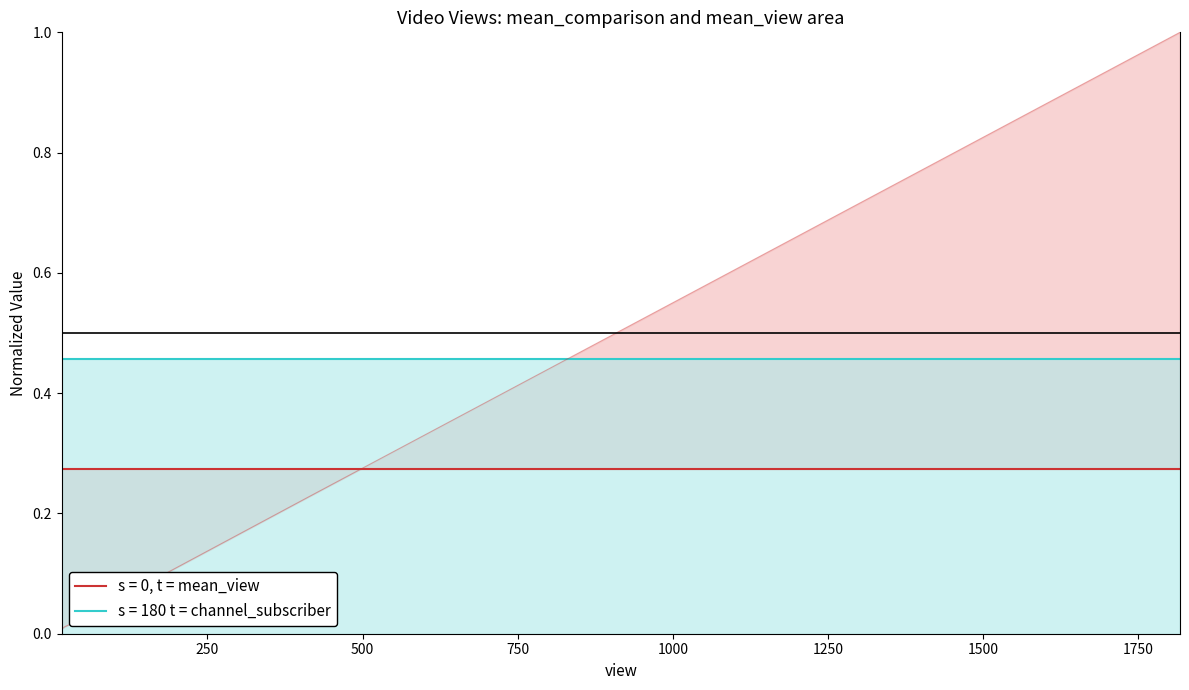

List the series in order of their peak value, highest first.

channel_subscriber (s=180), mean_view (s=0)